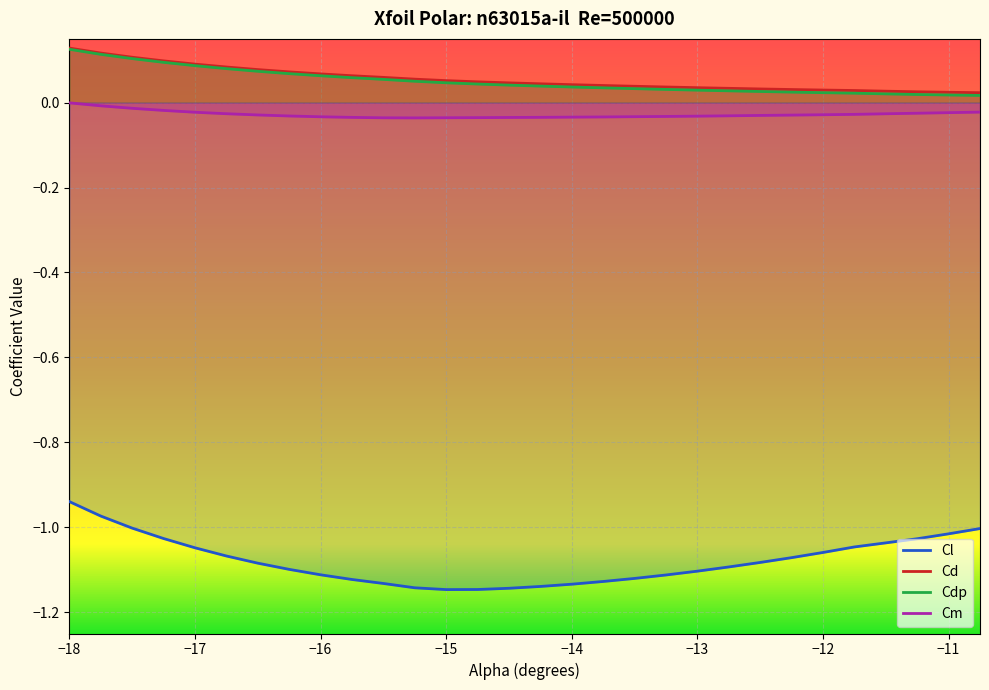

At how many categories does at least one series exceed 0?

30